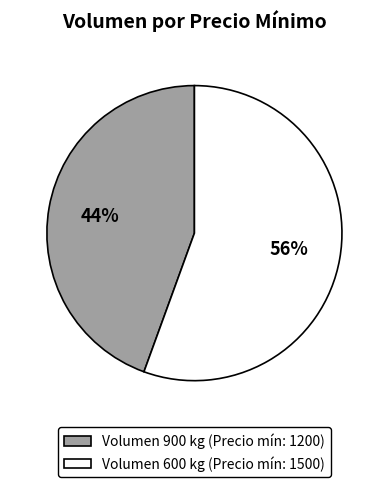

Does any single category account for the majority?

Yes